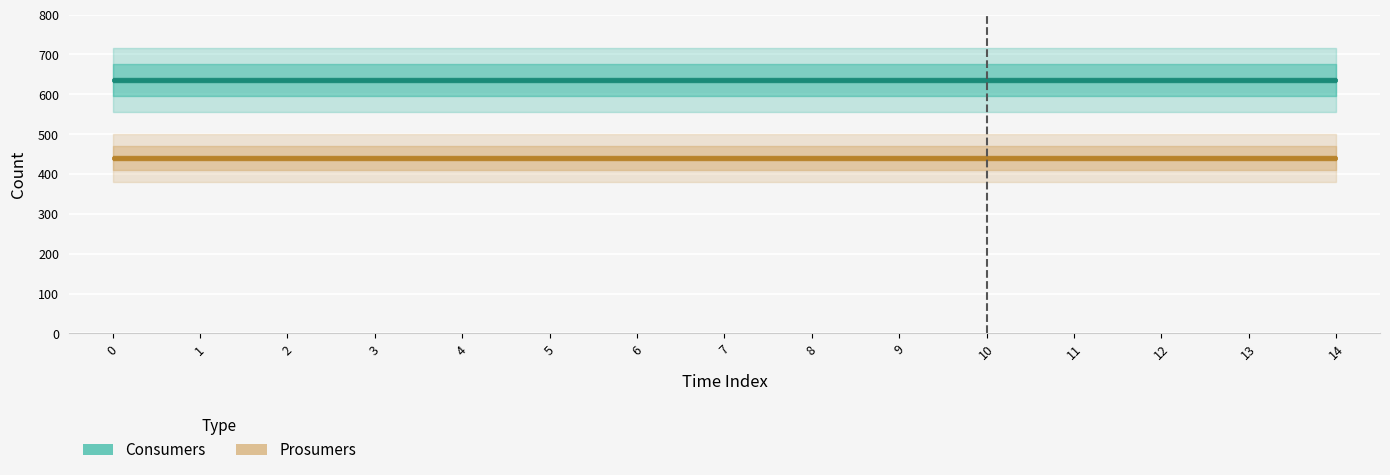

What is the value of the Prosumers point at the 7th from the left?

440